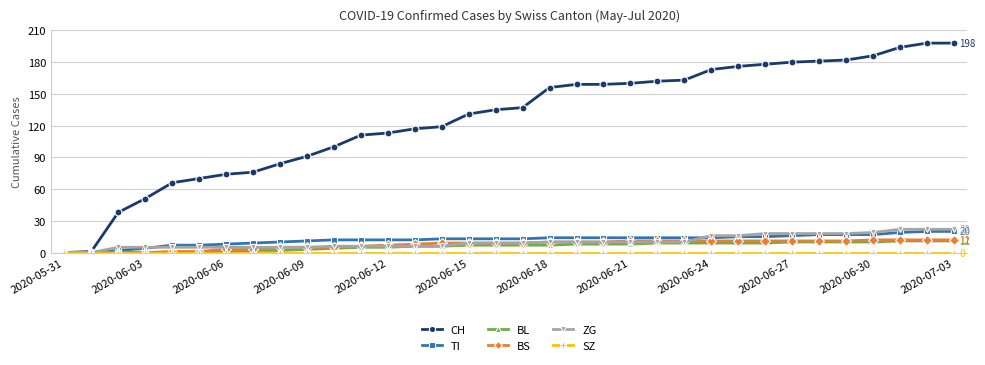

Is this an area chart (filled region under the line)?

No